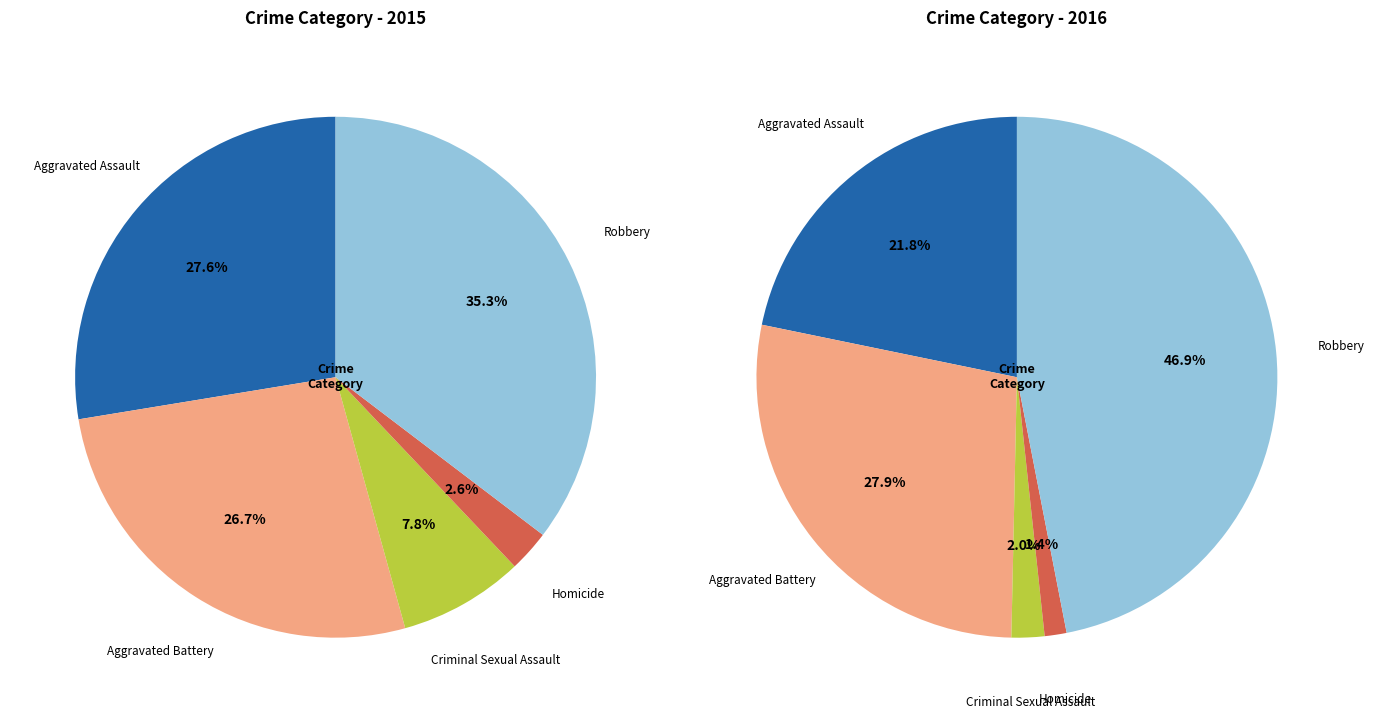

What percentage do values_2016 and 3 together represent?

29.3%